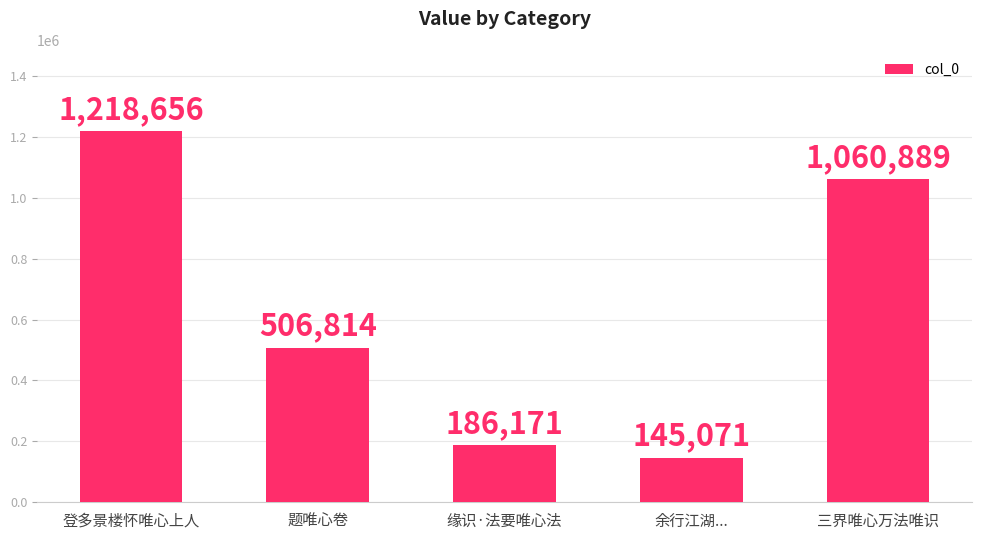

Reading left to right, transcribe all the data shown in this chart.

1218656	506814	186171	145071	1060889